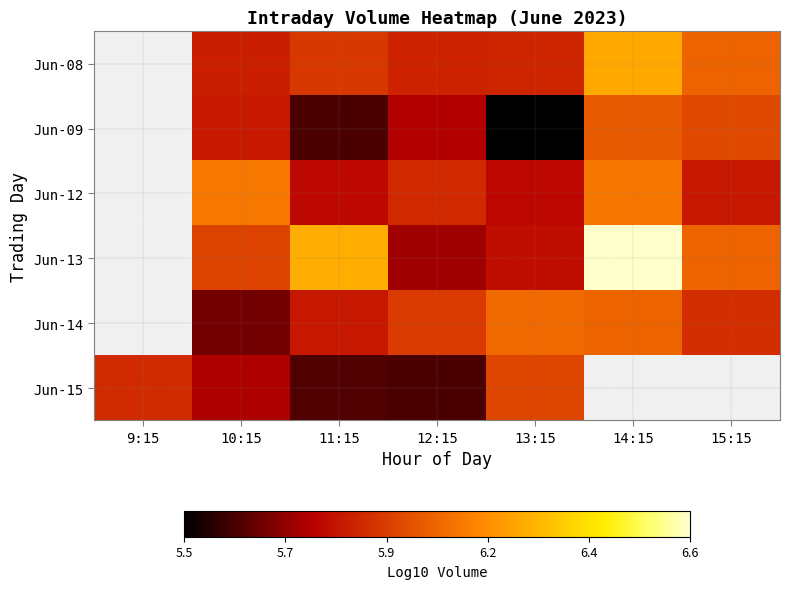

Which has a higher value, 9:15 or 15:15?

15:15